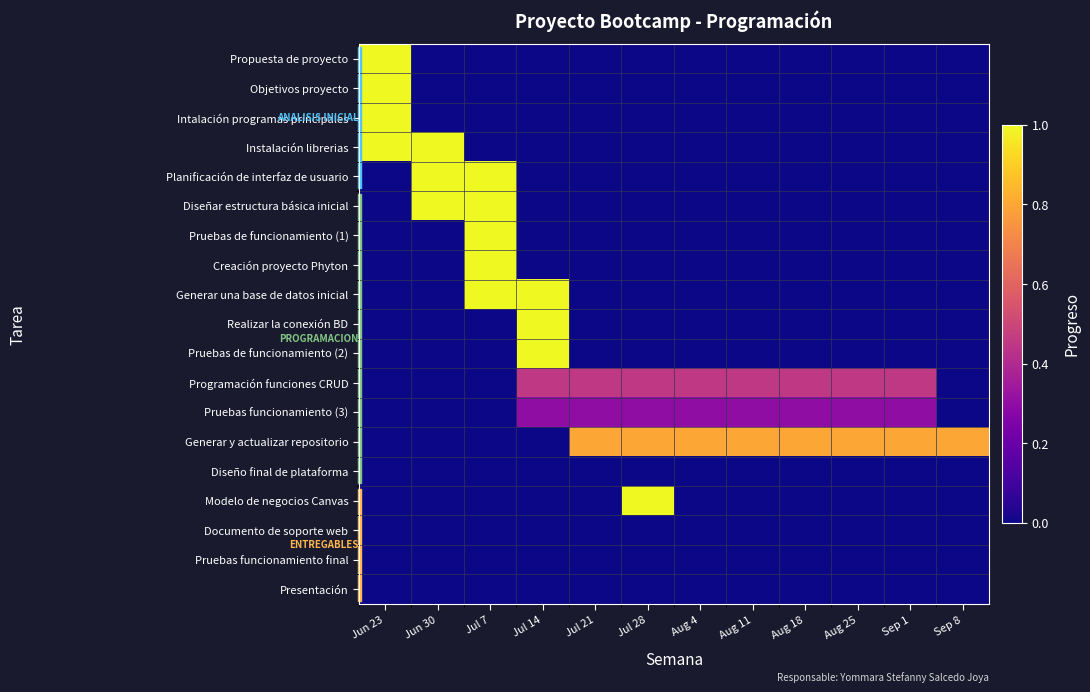

Reading left to right, transcribe all the data shown in this chart.

Propuesta de proyecto: Jun 23=1.0	Jun 30=0.0	Jul 7=0.0	Jul 14=0.0	Jul 21=0.0	Jul 28=0.0	Aug 4=0.0	Aug 11=0.0	Aug 18=0.0	Aug 25=0.0	Sep 1=0.0	Sep 8=0.0
Objetivos proyecto: Jun 23=1.0	Jun 30=0.0	Jul 7=0.0	Jul 14=0.0	Jul 21=0.0	Jul 28=0.0	Aug 4=0.0	Aug 11=0.0	Aug 18=0.0	Aug 25=0.0	Sep 1=0.0	Sep 8=0.0
Intalación programas principales: Jun 23=1.0	Jun 30=0.0	Jul 7=0.0	Jul 14=0.0	Jul 21=0.0	Jul 28=0.0	Aug 4=0.0	Aug 11=0.0	Aug 18=0.0	Aug 25=0.0	Sep 1=0.0	Sep 8=0.0
Instalación librerias: Jun 23=1.0	Jun 30=1.0	Jul 7=0.0	Jul 14=0.0	Jul 21=0.0	Jul 28=0.0	Aug 4=0.0	Aug 11=0.0	Aug 18=0.0	Aug 25=0.0	Sep 1=0.0	Sep 8=0.0
Planificación de interfaz de usuario: Jun 23=0.0	Jun 30=1.0	Jul 7=1.0	Jul 14=0.0	Jul 21=0.0	Jul 28=0.0	Aug 4=0.0	Aug 11=0.0	Aug 18=0.0	Aug 25=0.0	Sep 1=0.0	Sep 8=0.0
Diseñar estructura básica inicial: Jun 23=0.0	Jun 30=1.0	Jul 7=1.0	Jul 14=0.0	Jul 21=0.0	Jul 28=0.0	Aug 4=0.0	Aug 11=0.0	Aug 18=0.0	Aug 25=0.0	Sep 1=0.0	Sep 8=0.0
Pruebas de funcionamiento (1): Jun 23=0.0	Jun 30=0.0	Jul 7=1.0	Jul 14=0.0	Jul 21=0.0	Jul 28=0.0	Aug 4=0.0	Aug 11=0.0	Aug 18=0.0	Aug 25=0.0	Sep 1=0.0	Sep 8=0.0
Creación proyecto Phyton: Jun 23=0.0	Jun 30=0.0	Jul 7=1.0	Jul 14=0.0	Jul 21=0.0	Jul 28=0.0	Aug 4=0.0	Aug 11=0.0	Aug 18=0.0	Aug 25=0.0	Sep 1=0.0	Sep 8=0.0
Generar una base de datos inicial: Jun 23=0.0	Jun 30=0.0	Jul 7=1.0	Jul 14=1.0	Jul 21=0.0	Jul 28=0.0	Aug 4=0.0	Aug 11=0.0	Aug 18=0.0	Aug 25=0.0	Sep 1=0.0	Sep 8=0.0
Realizar la conexión BD: Jun 23=0.0	Jun 30=0.0	Jul 7=0.0	Jul 14=1.0	Jul 21=0.0	Jul 28=0.0	Aug 4=0.0	Aug 11=0.0	Aug 18=0.0	Aug 25=0.0	Sep 1=0.0	Sep 8=0.0
Pruebas de funcionamiento (2): Jun 23=0.0	Jun 30=0.0	Jul 7=0.0	Jul 14=1.0	Jul 21=0.0	Jul 28=0.0	Aug 4=0.0	Aug 11=0.0	Aug 18=0.0	Aug 25=0.0	Sep 1=0.0	Sep 8=0.0
Programación funciones CRUD: Jun 23=0.0	Jun 30=0.0	Jul 7=0.0	Jul 14=0.5	Jul 21=0.5	Jul 28=0.5	Aug 4=0.5	Aug 11=0.5	Aug 18=0.5	Aug 25=0.5	Sep 1=0.5	Sep 8=0.0
Pruebas funcionamiento (3): Jun 23=0.0	Jun 30=0.0	Jul 7=0.0	Jul 14=0.3	Jul 21=0.3	Jul 28=0.3	Aug 4=0.3	Aug 11=0.3	Aug 18=0.3	Aug 25=0.3	Sep 1=0.3	Sep 8=0.0
Generar y actualizar repositorio: Jun 23=0.0	Jun 30=0.0	Jul 7=0.0	Jul 14=0.0	Jul 21=0.8	Jul 28=0.8	Aug 4=0.8	Aug 11=0.8	Aug 18=0.8	Aug 25=0.8	Sep 1=0.8	Sep 8=0.8
Diseño final de plataforma: Jun 23=0.0	Jun 30=0.0	Jul 7=0.0	Jul 14=0.0	Jul 21=0.0	Jul 28=0.0	Aug 4=0.0	Aug 11=0.0	Aug 18=0.0	Aug 25=0.0	Sep 1=0.0	Sep 8=0.0
Modelo de negocios Canvas: Jun 23=0.0	Jun 30=0.0	Jul 7=0.0	Jul 14=0.0	Jul 21=0.0	Jul 28=1.0	Aug 4=0.0	Aug 11=0.0	Aug 18=0.0	Aug 25=0.0	Sep 1=0.0	Sep 8=0.0
Documento de soporte web: Jun 23=0.0	Jun 30=0.0	Jul 7=0.0	Jul 14=0.0	Jul 21=0.0	Jul 28=0.0	Aug 4=0.0	Aug 11=0.0	Aug 18=0.0	Aug 25=0.0	Sep 1=0.0	Sep 8=0.0
Pruebas funcionamiento final: Jun 23=0.0	Jun 30=0.0	Jul 7=0.0	Jul 14=0.0	Jul 21=0.0	Jul 28=0.0	Aug 4=0.0	Aug 11=0.0	Aug 18=0.0	Aug 25=0.0	Sep 1=0.0	Sep 8=0.0
Presentación: Jun 23=0.0	Jun 30=0.0	Jul 7=0.0	Jul 14=0.0	Jul 21=0.0	Jul 28=0.0	Aug 4=0.0	Aug 11=0.0	Aug 18=0.0	Aug 25=0.0	Sep 1=0.0	Sep 8=0.0